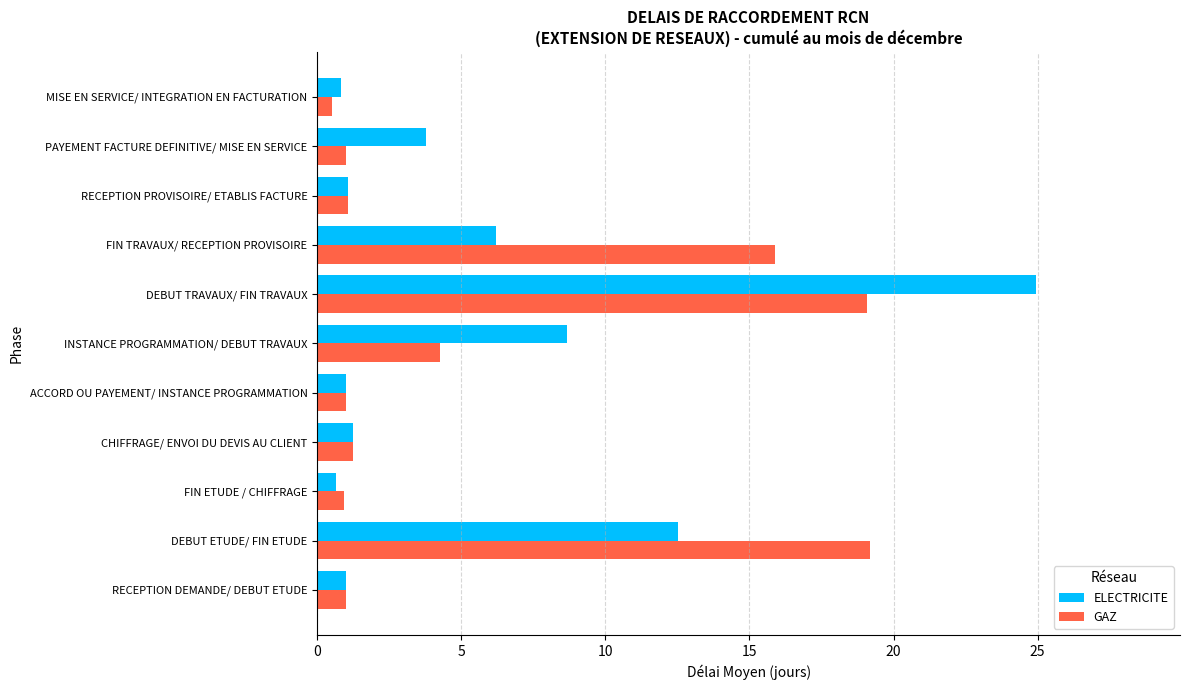

How many data points does each series have?

11